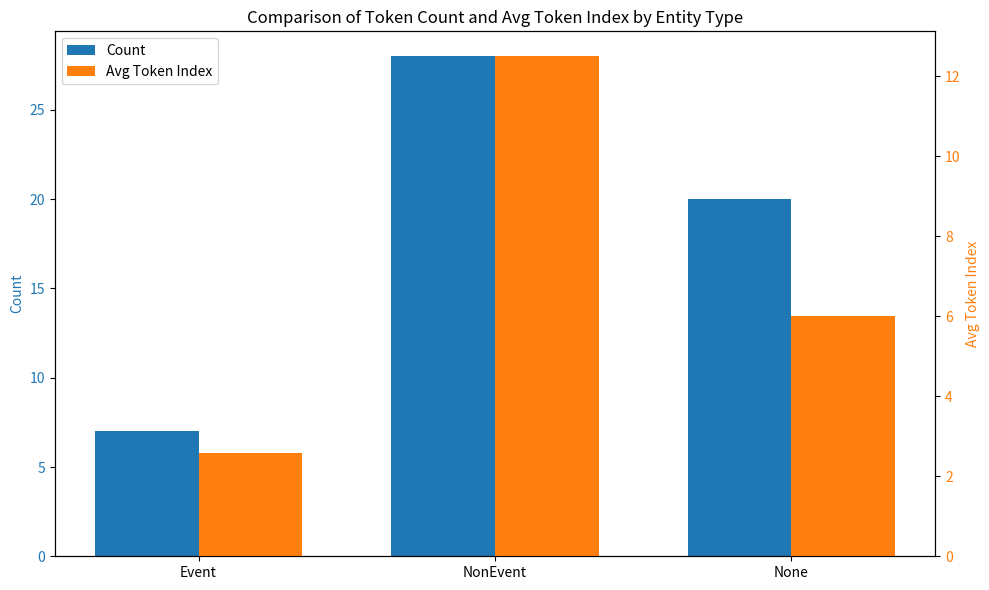

What is the sum of the Count values at None and Event?

27.0